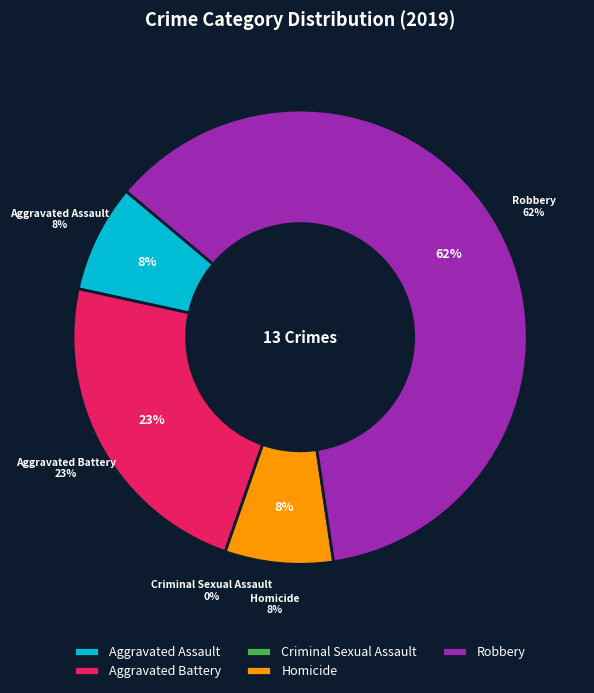

Does any single category account for the majority?

No